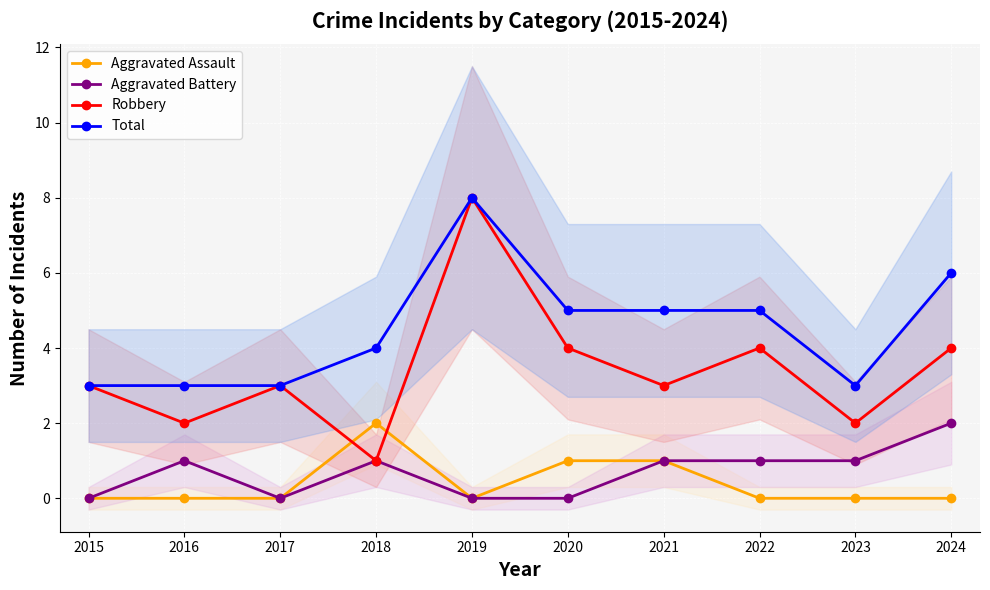

How many lines are shown in the chart?

4